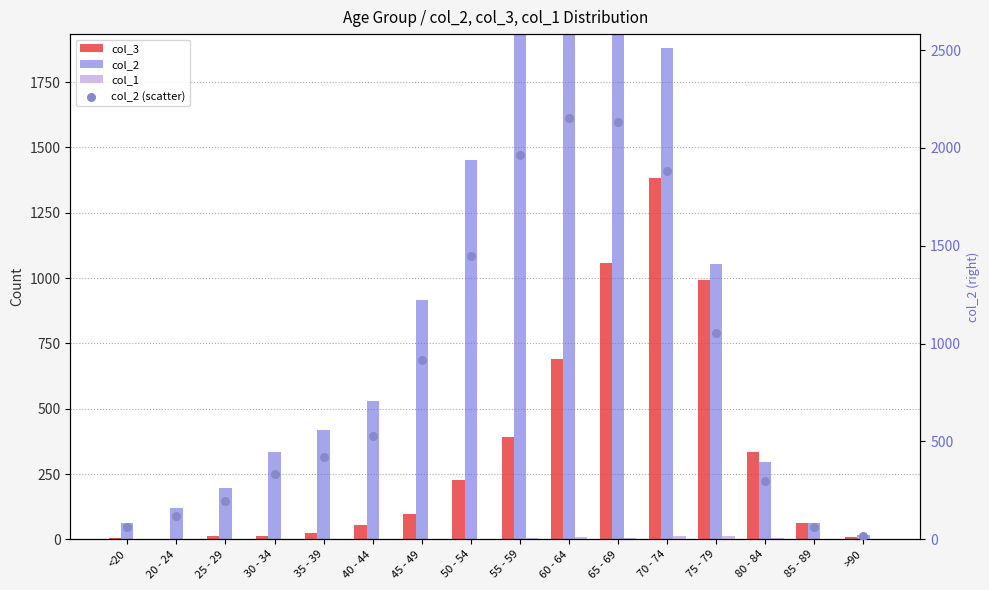

Which series has the largest total across all categories?

col_2